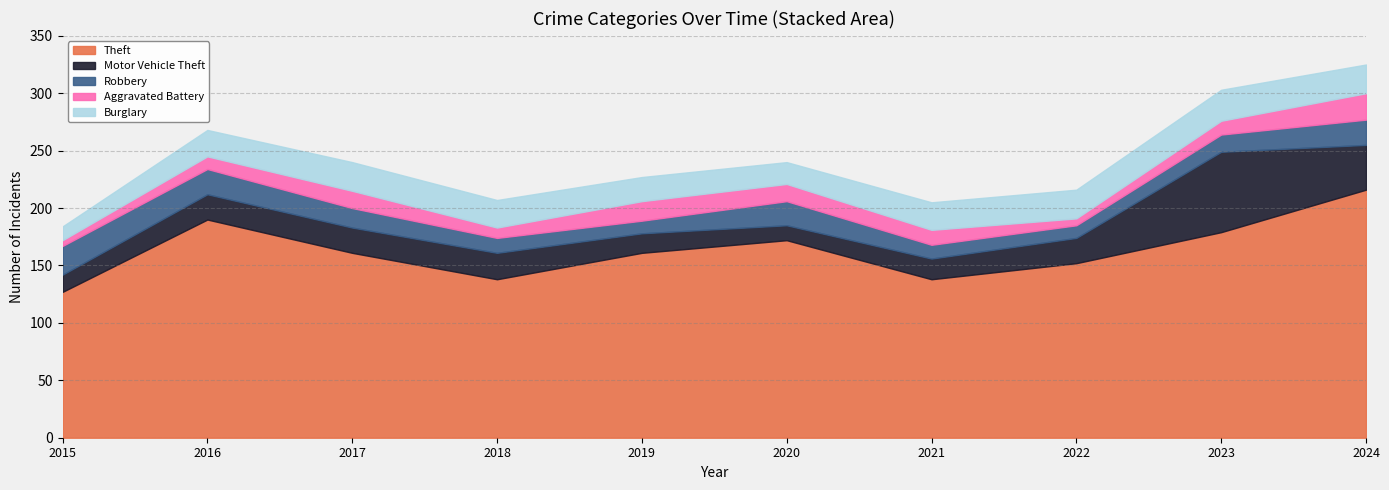

Rank the series by their maximum value, from highest to lowest.

Theft, Motor Vehicle Theft, Burglary, Robbery, Aggravated Battery